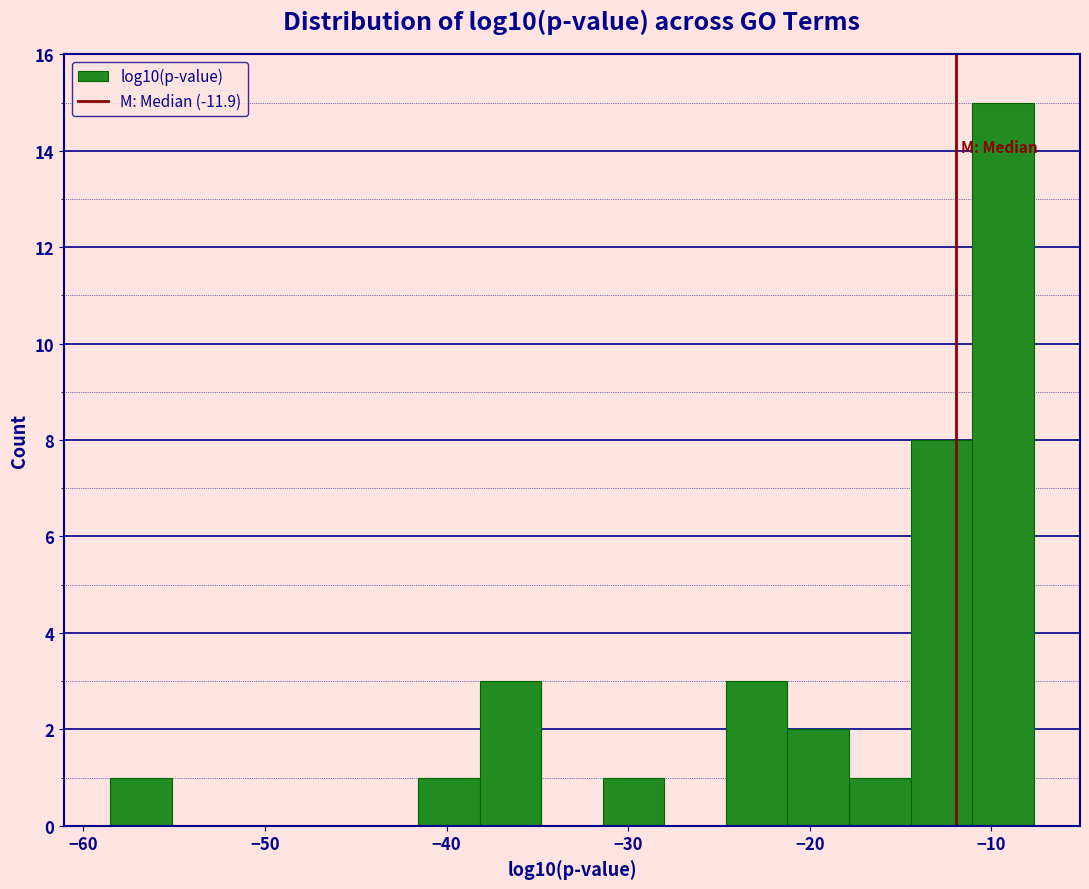

Read against the x-axis, roughly where is the centre of the tallest bar?

-9